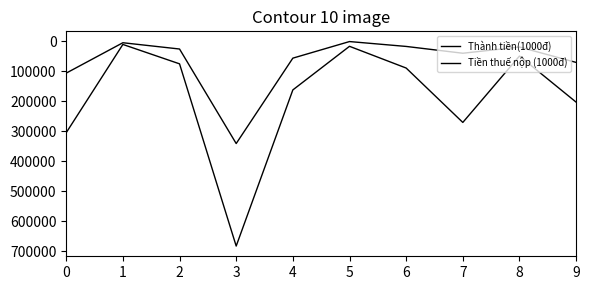

Which category has the highest value in the Tiền thuế nộp (1000đ) series?

3